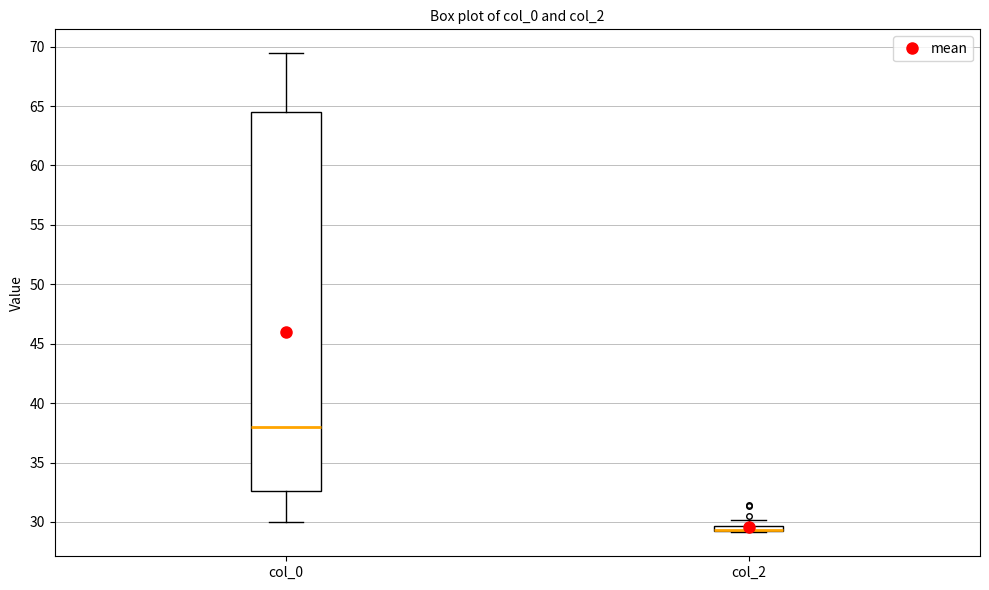

Which box is the tallest, from its lower edge to its upper edge?

col_0